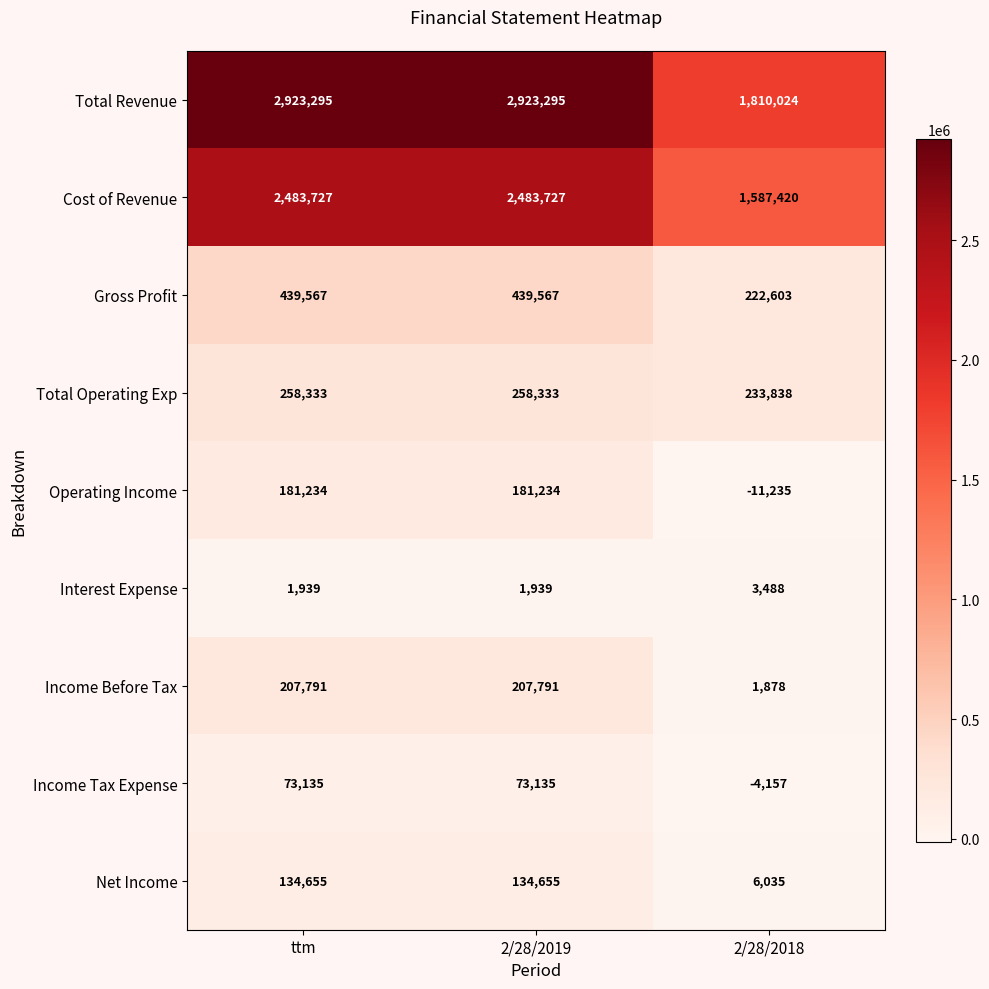

Is it true that Cost of Revenue equals 1054153 at ttm?

False